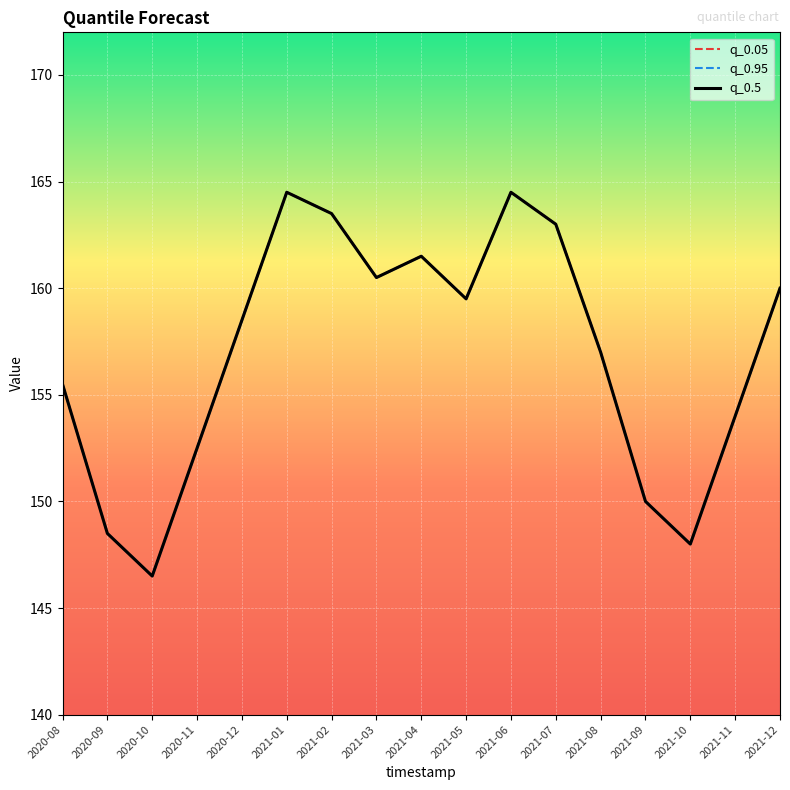

The q_0.5 series shows 148.5 at 2020-09. True or false?

True